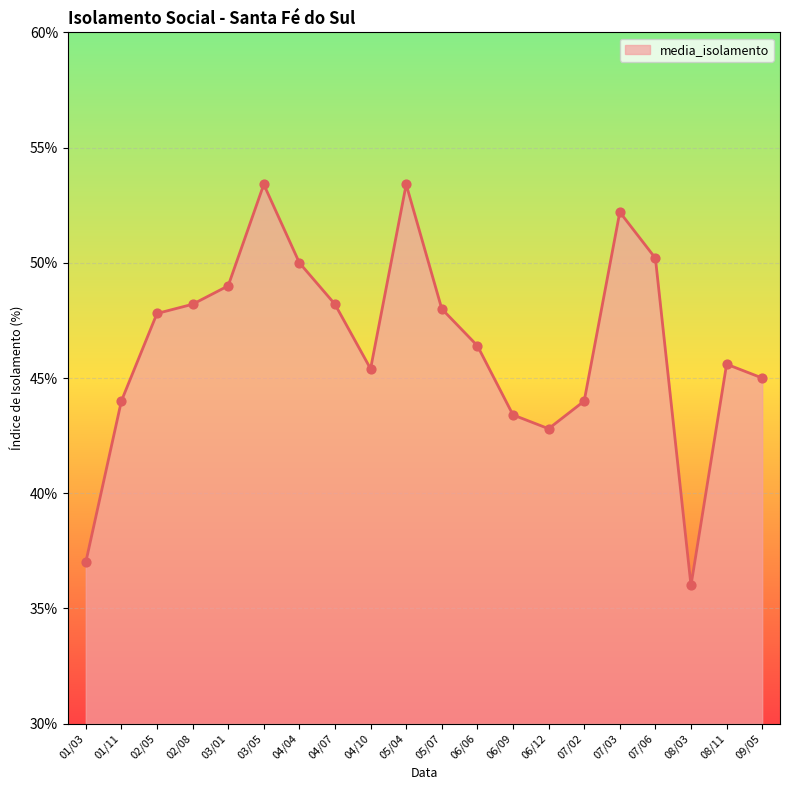

What is the change in value from 04/10 to 08/11?

+0.2